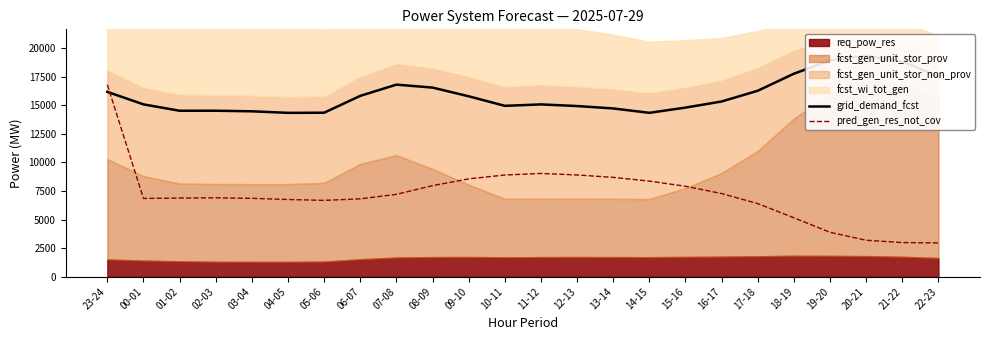

Reading left to right, transcribe all the data shown in this chart.

grid_demand_fcst: 16164	15071	14512	14515	14465	14328	14341	15816	16797	16538	15778	14943	15068	14924	14714	14332	14788	15323	16262	17752	18914	19315	18827	17505
pred_gen_res_not_cov: 16789	6845	6878	6900	6854	6751	6675	6808	7204	7963	8558	8893	9029	8897	8688	8360	7909	7272	6393	5153	3884	3188	2984	2955